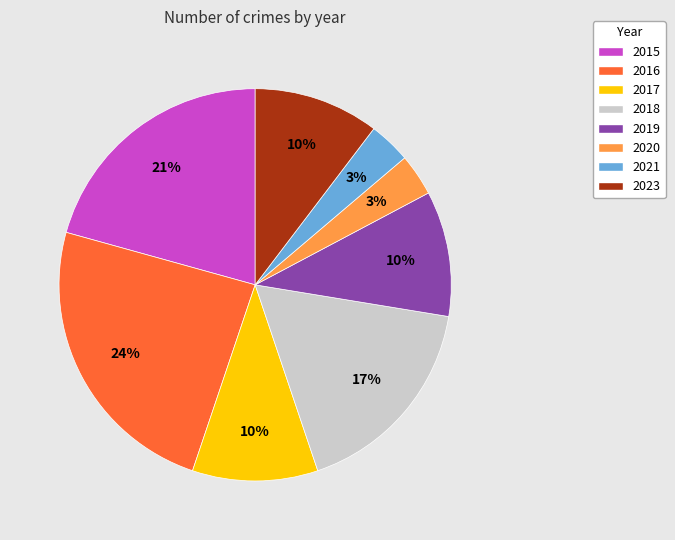

Is it true that 2023 is 1% of the pie?

False